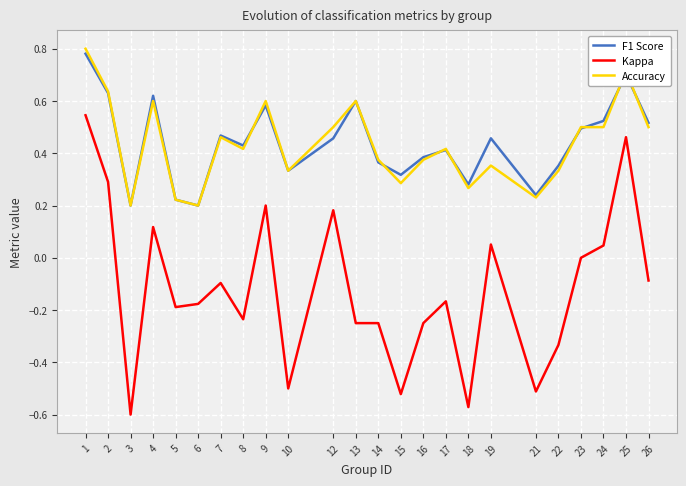

Is it true that F1 Score equals 0.4 at 3?

False